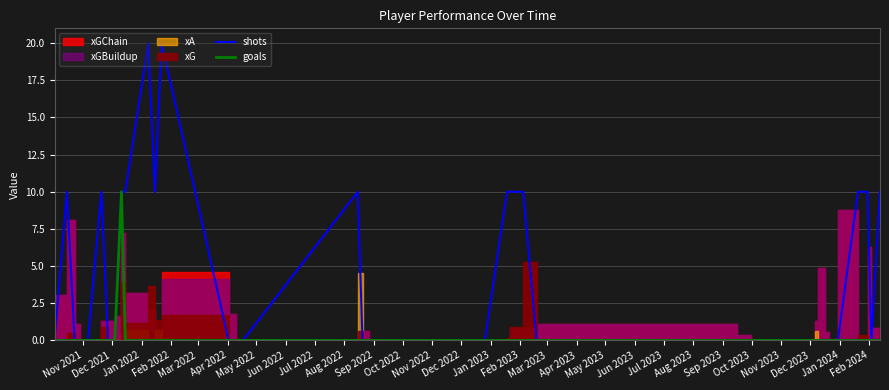

The goals series shows 4 at 37. True or false?

False